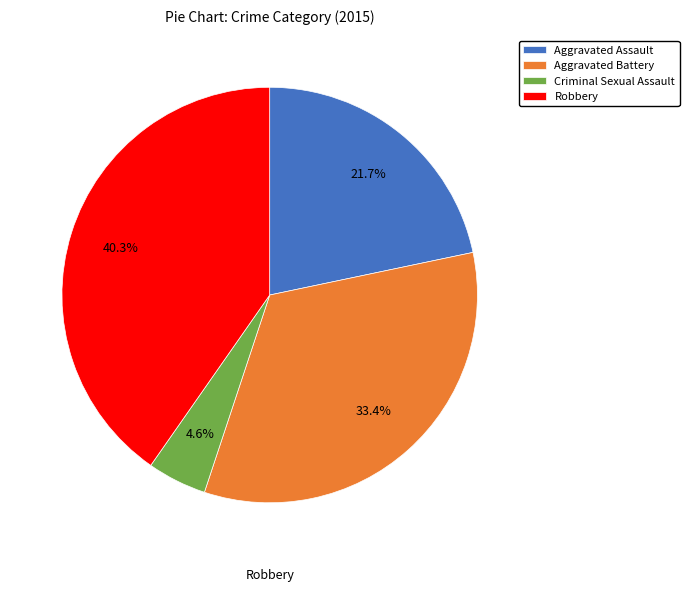

To the nearest percent, what is the combined percentage of Aggravated Assault and Robbery?

62%